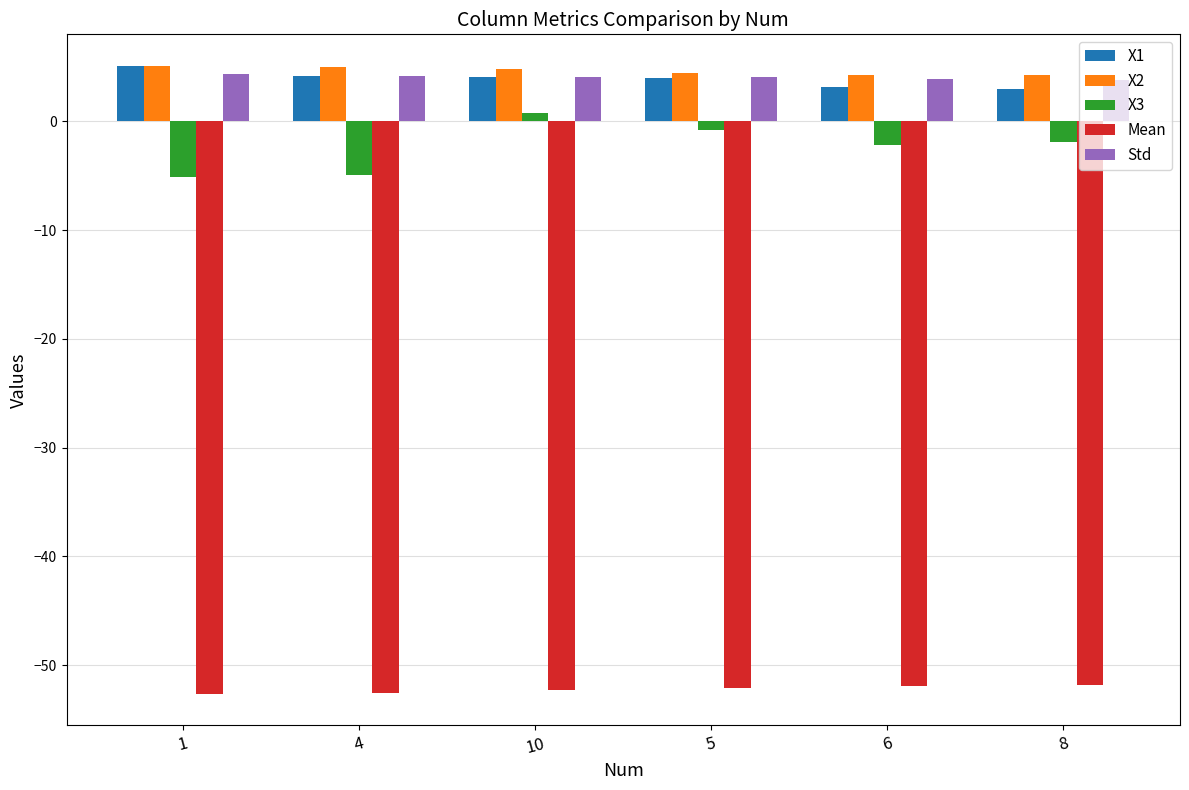

What are all the series names shown in the legend?

X1, X2, X3, Mean, Std